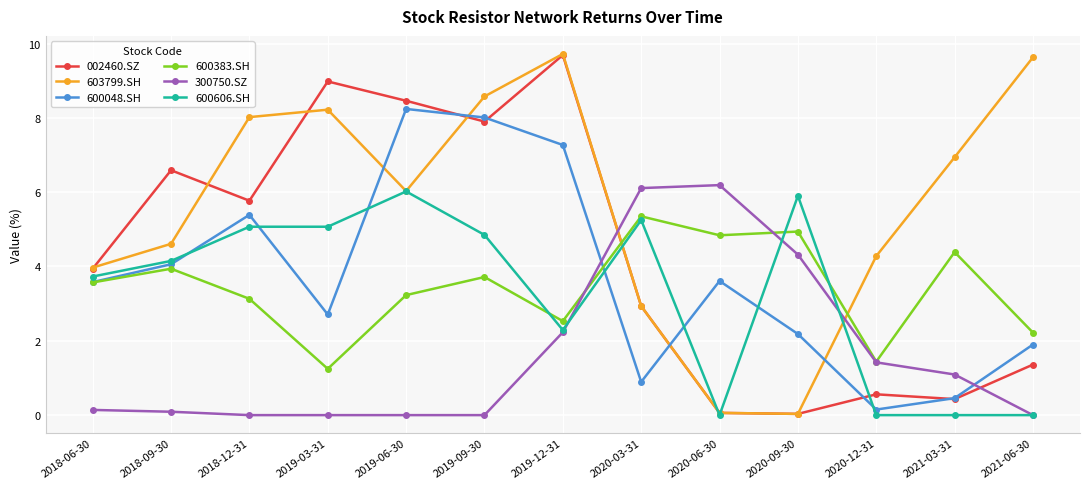

How many categories are shown in the chart?

13